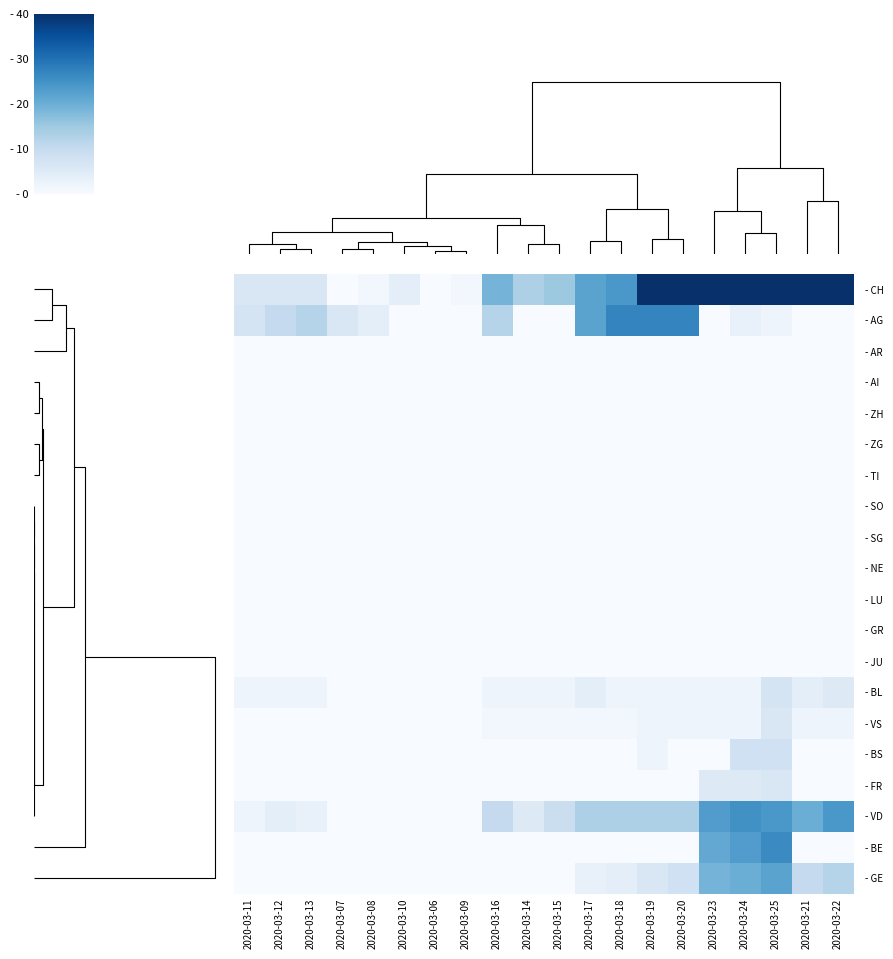

What is the spread (max minus min) of values at 2020-03-21?

57